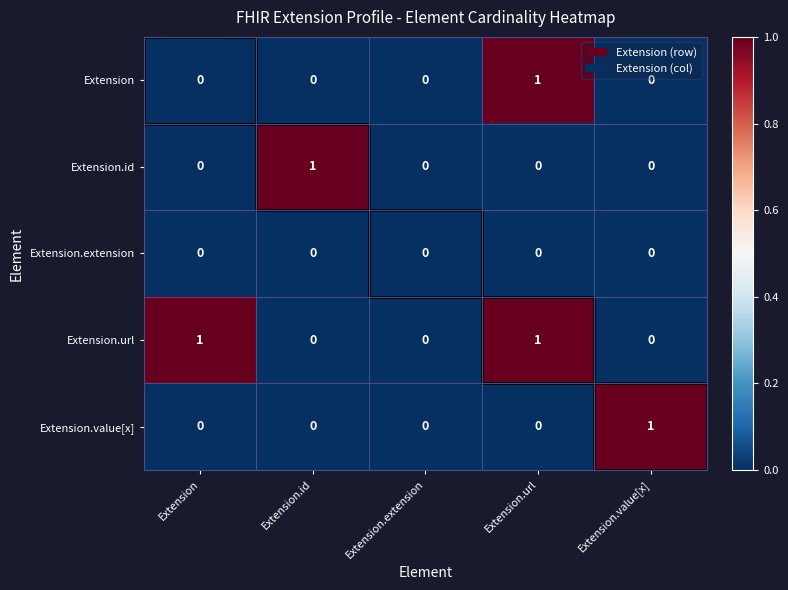

How many data points in Extension are above 0?

1